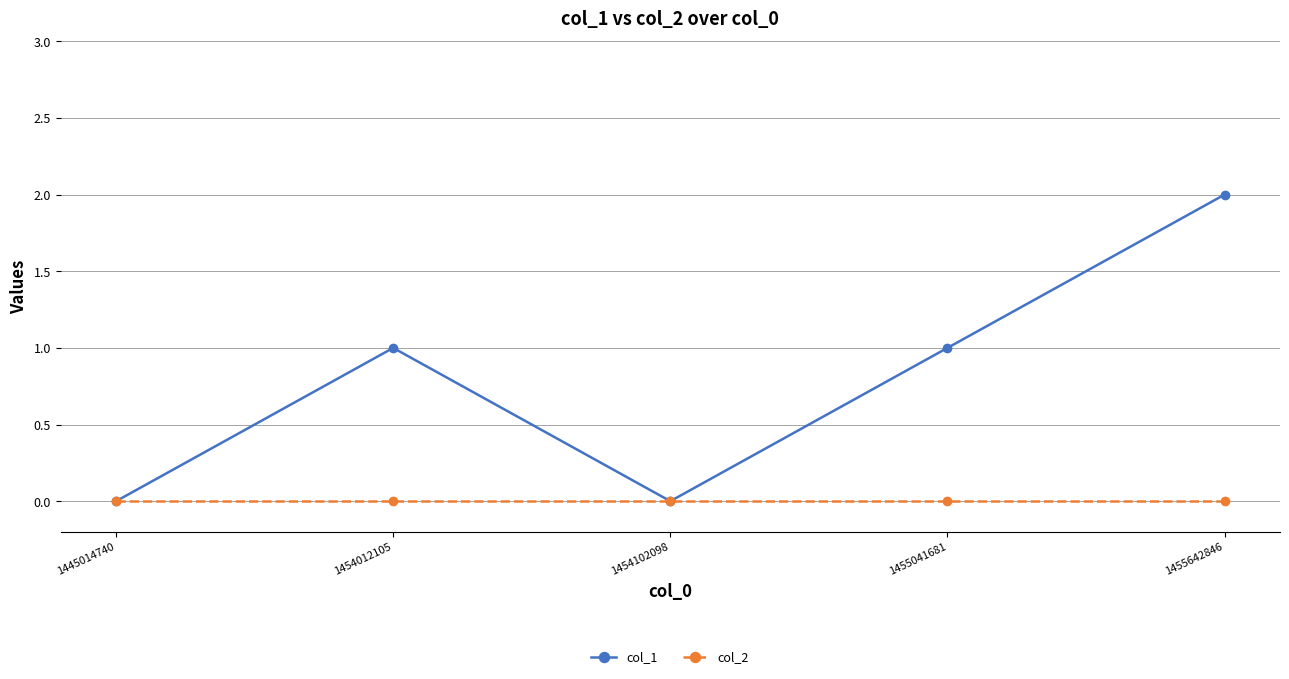

Between 1454102098 and 1455041681, which series saw the biggest shift?

col_1